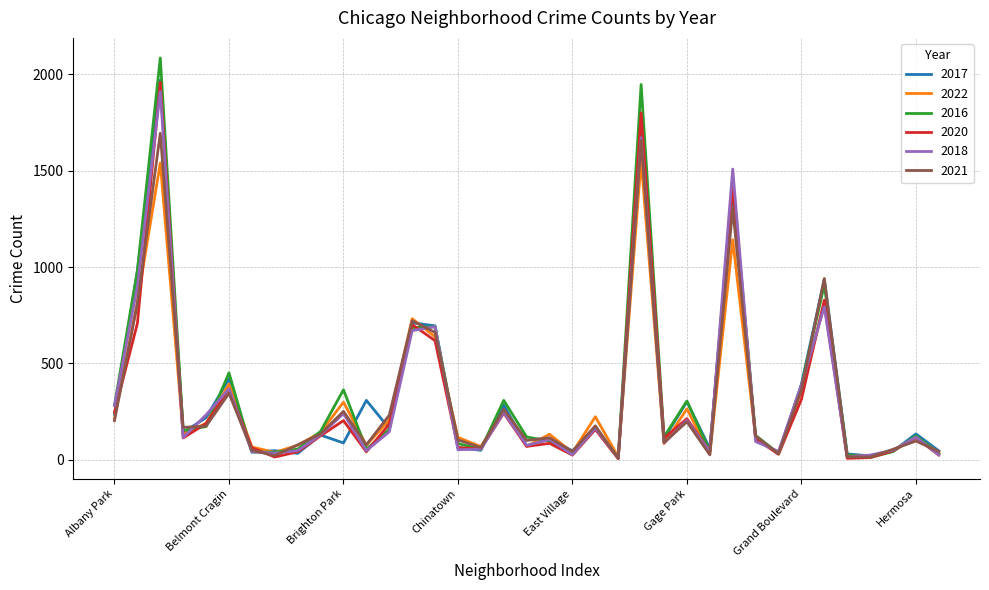

What are all the series names shown in the legend?

2017, 2022, 2016, 2020, 2018, 2021